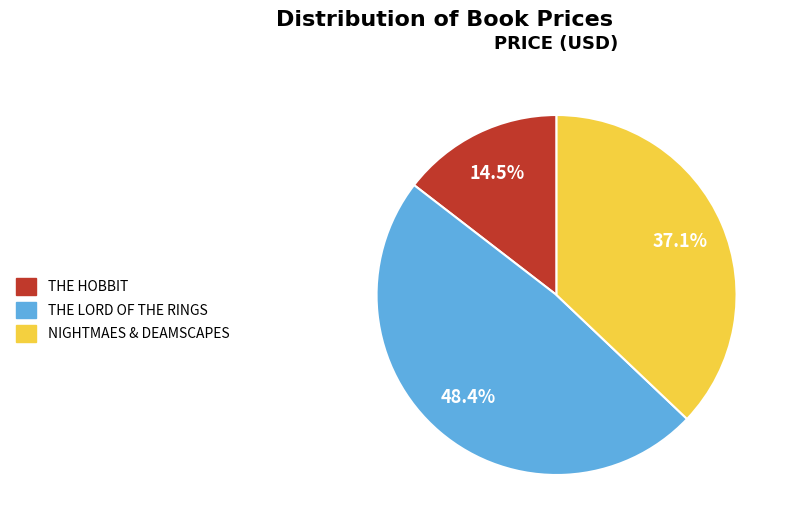

How many segments does this pie chart have?

3